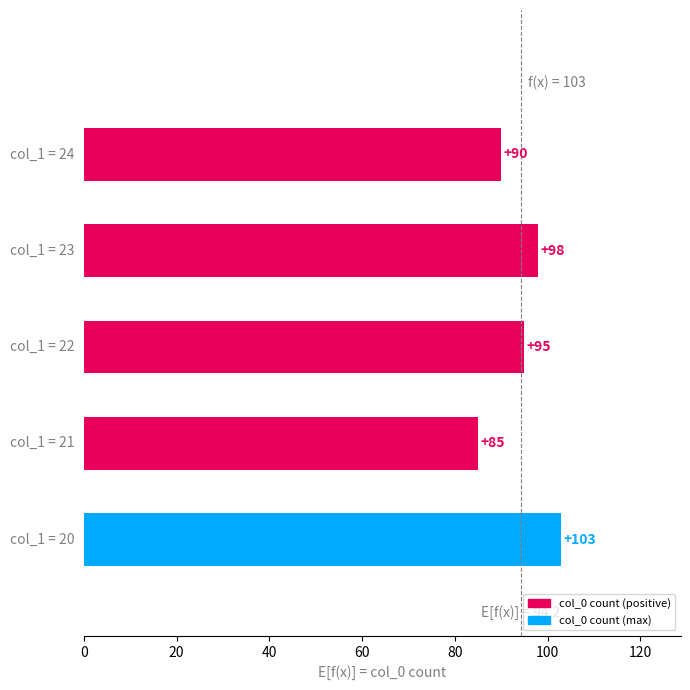

What is the minimum value shown in the chart?

85